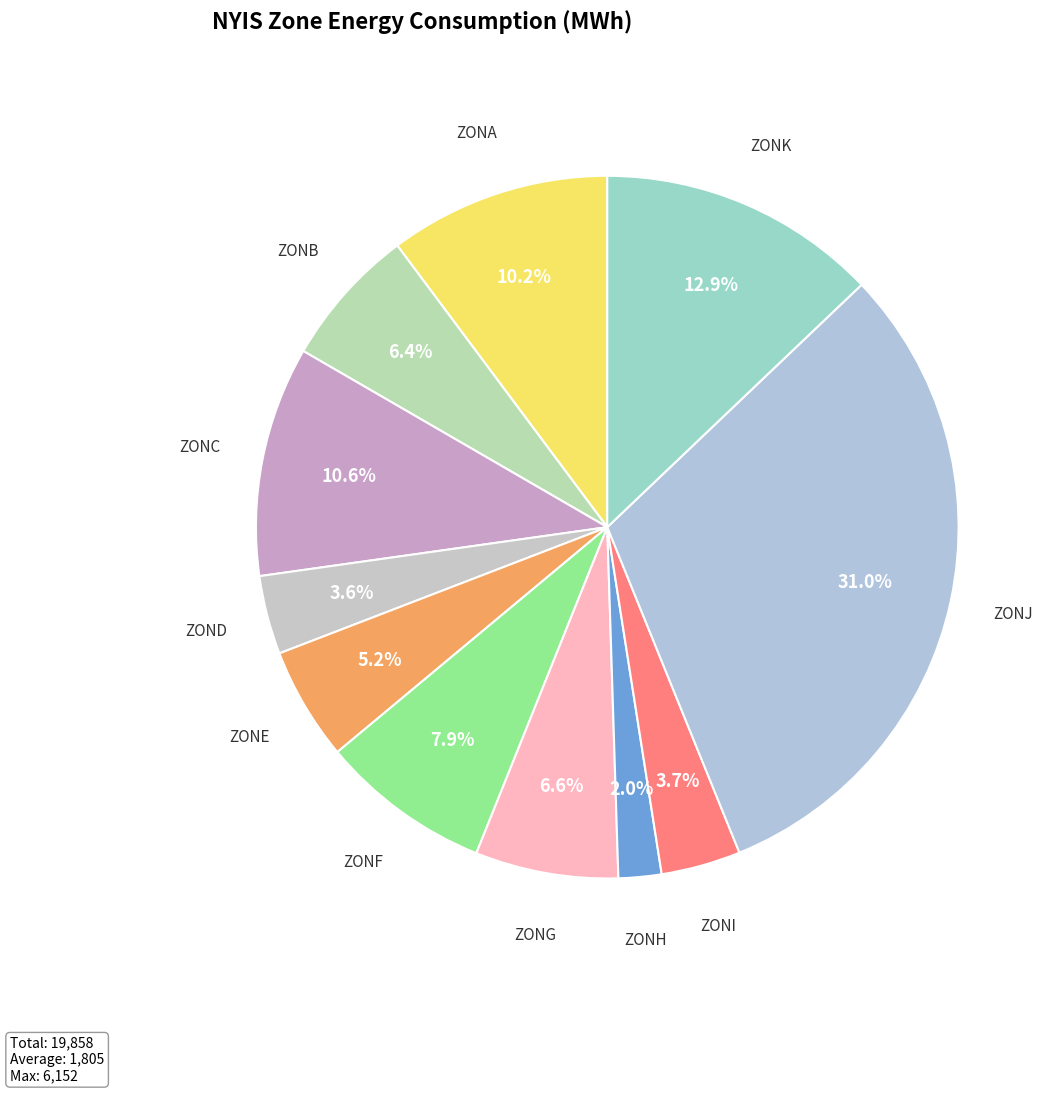

Count the number of slices in the pie.

11